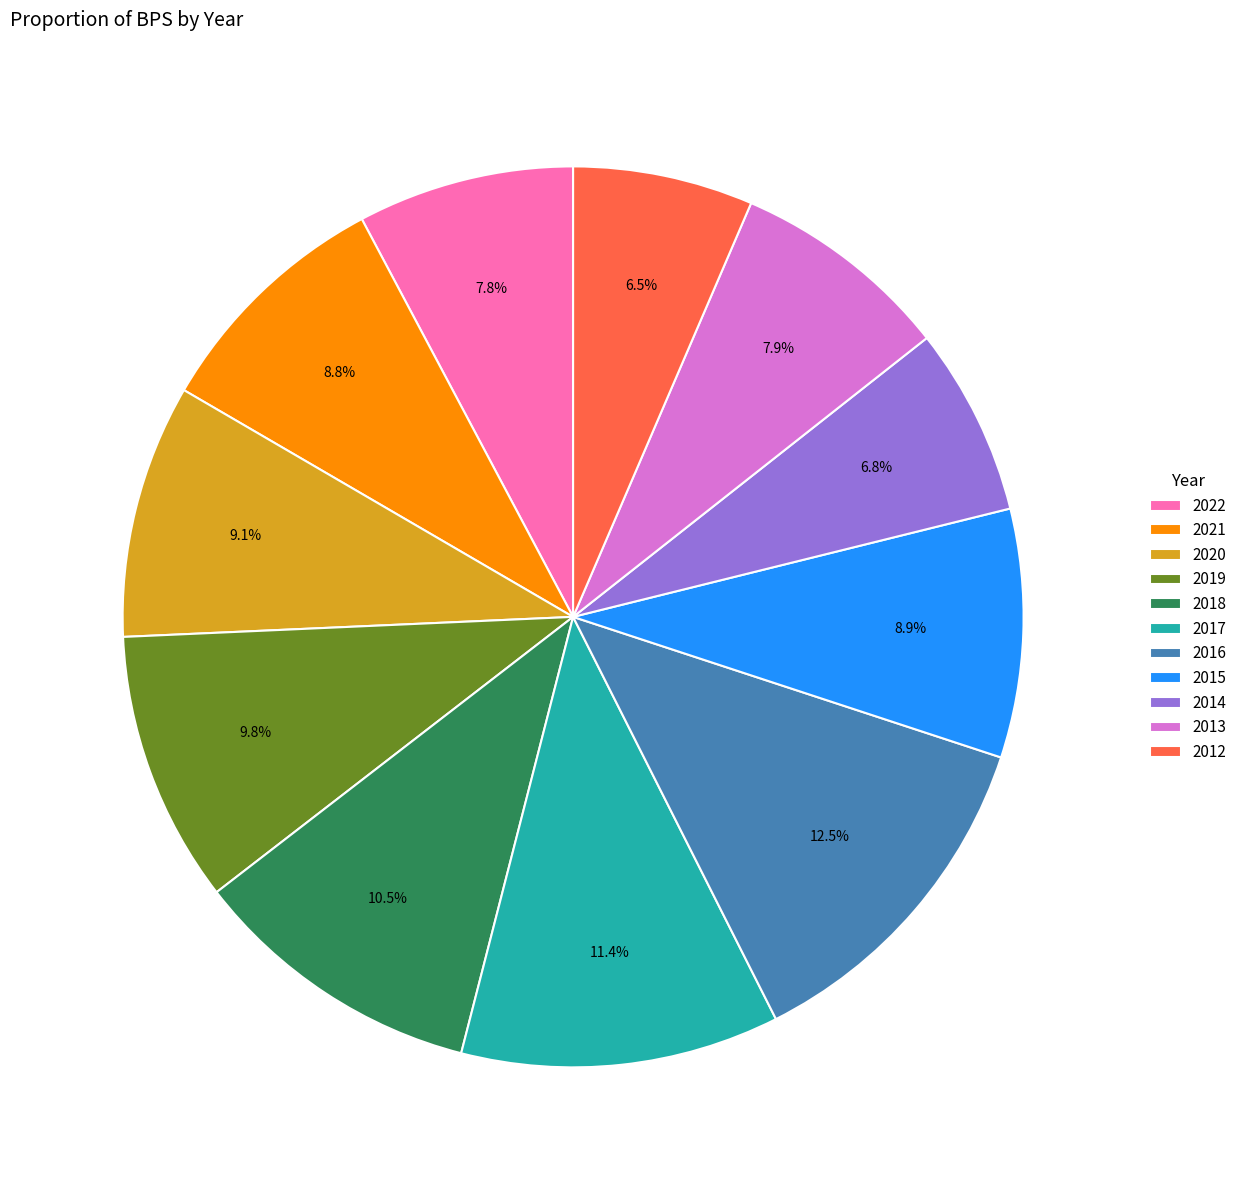

To the nearest percent, what percentage of the pie is 2015?

9%